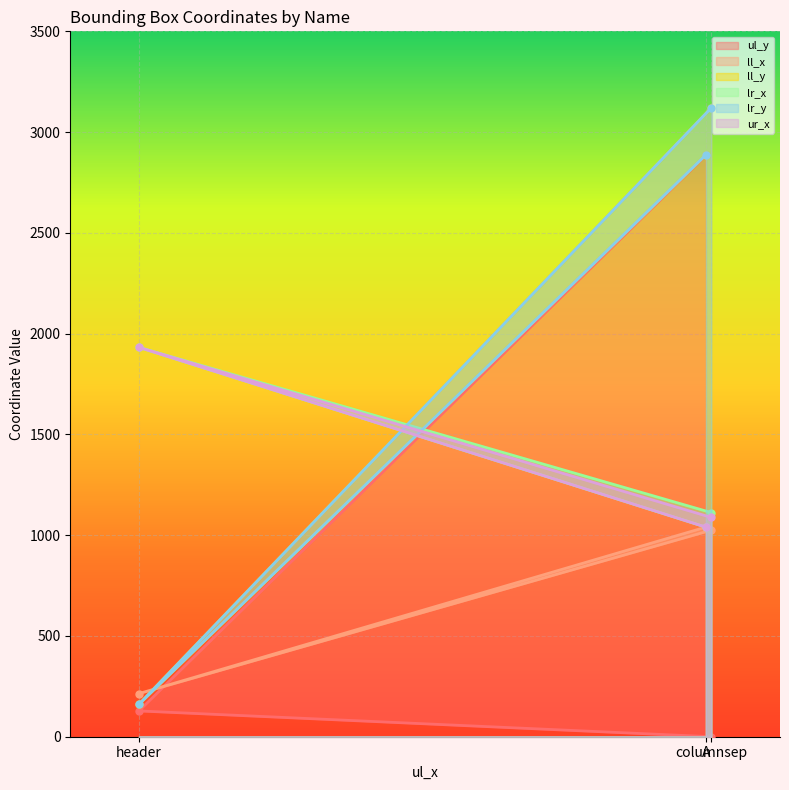

Rank the series at header from lowest to highest value.

ul_y, ll_y, lr_y, ll_x, lr_x, ur_x